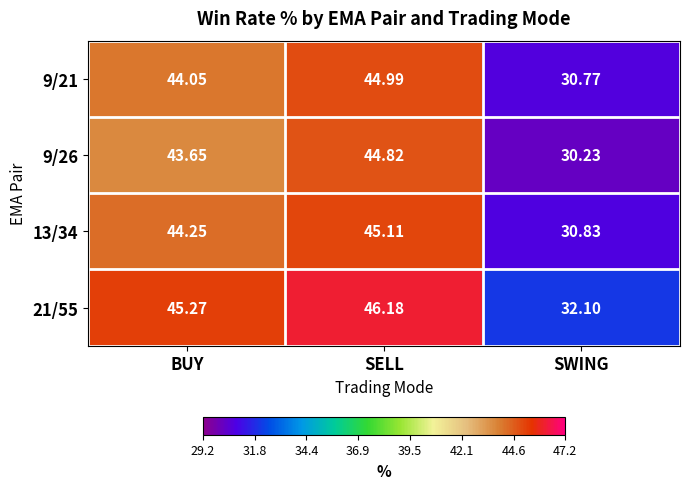

At which category is the sum across all series the highest?

SELL